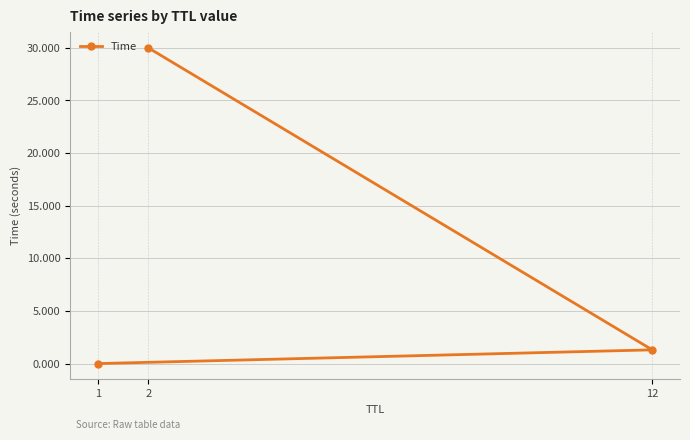

Count the number of values greater than 1.

2